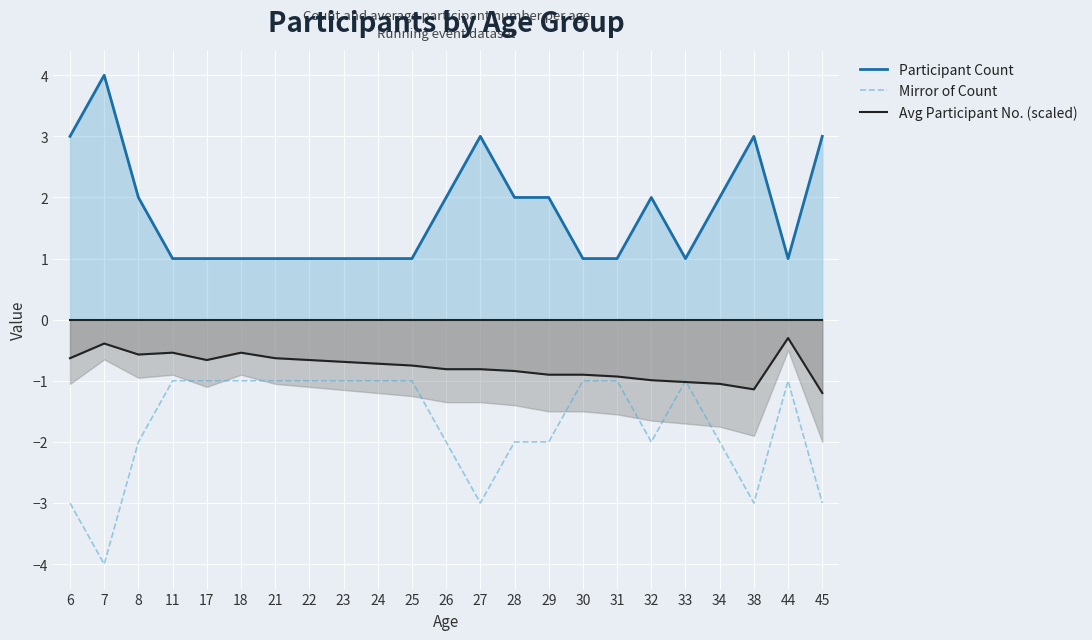

The value of Mirror of Count at 28 is -2. True or false?

True